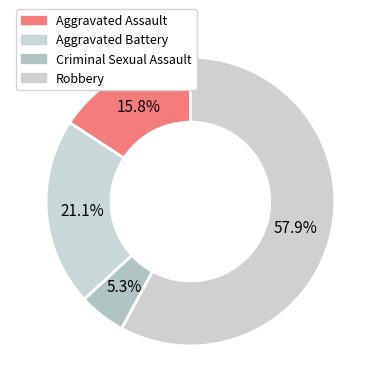

What is the change in value from Aggravated Battery to Robbery?

+7